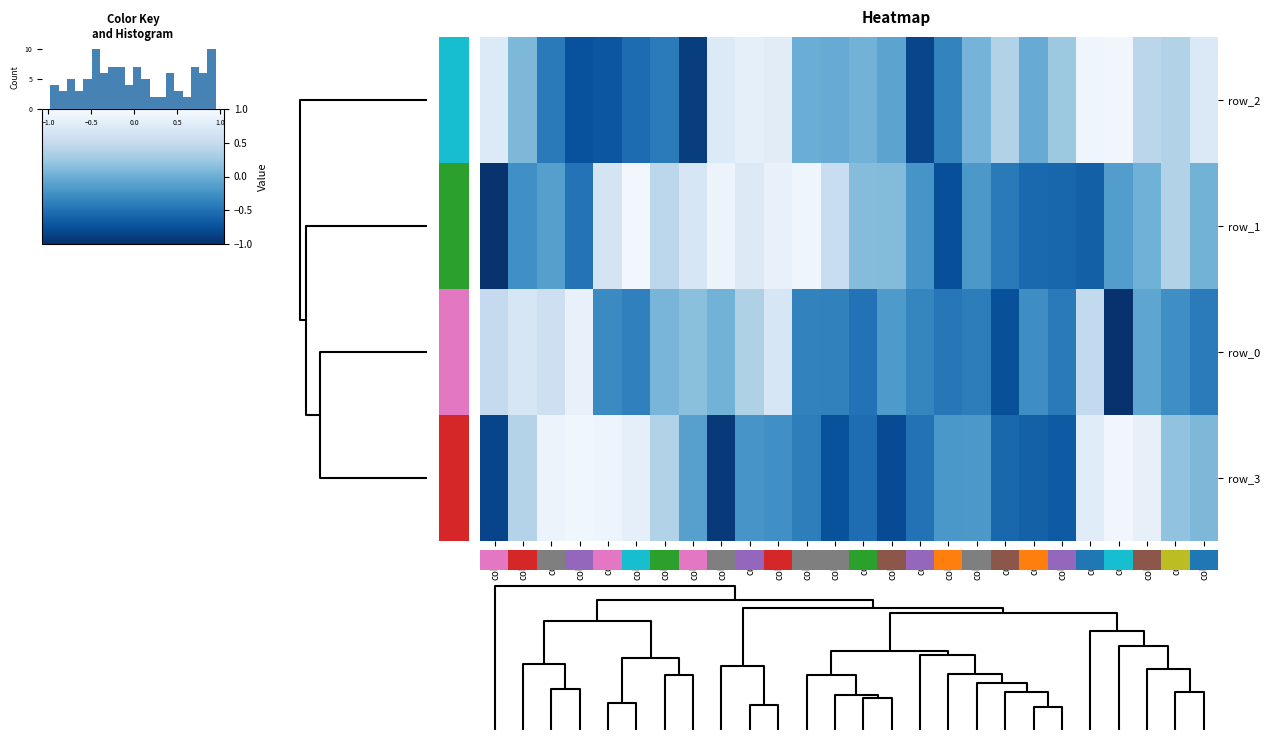

Which has a higher value, 6 or 23?

23